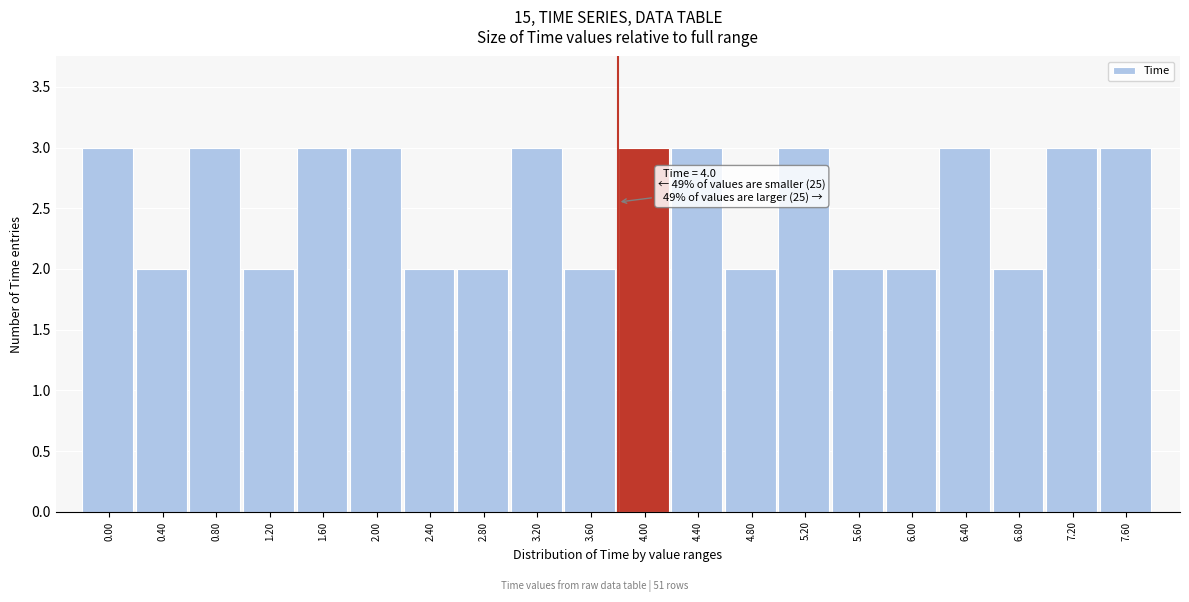

Reading right to left, what are all the values shown in this chart?

3	3	2	3	2	2	3	2	3	3	2	3	2	2	3	3	2	3	2	3